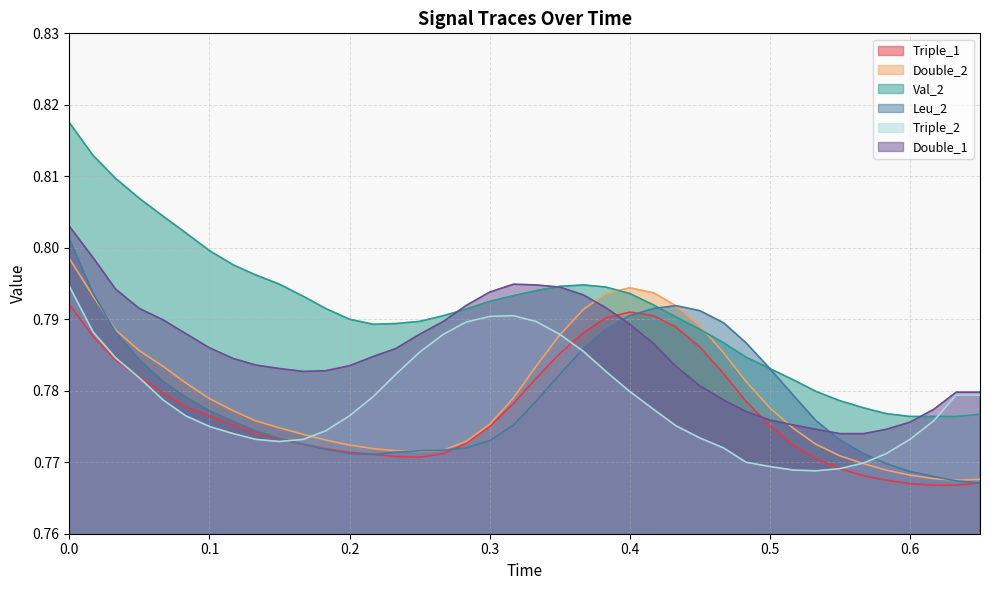

Between 0.283 and 0.583, which series saw the biggest shift?

Triple_2